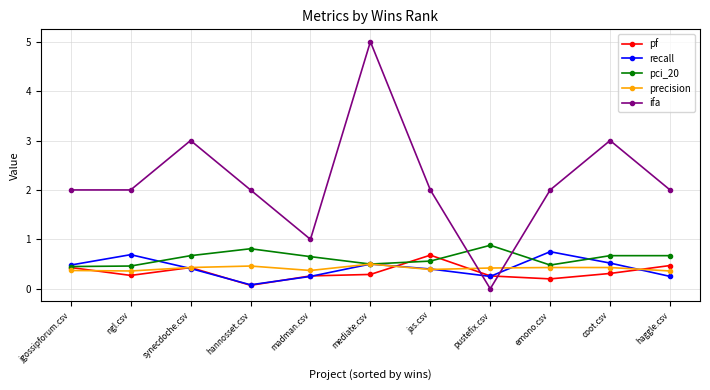

Which series changed the most between synecdoche.csv and madman.csv?

ifa